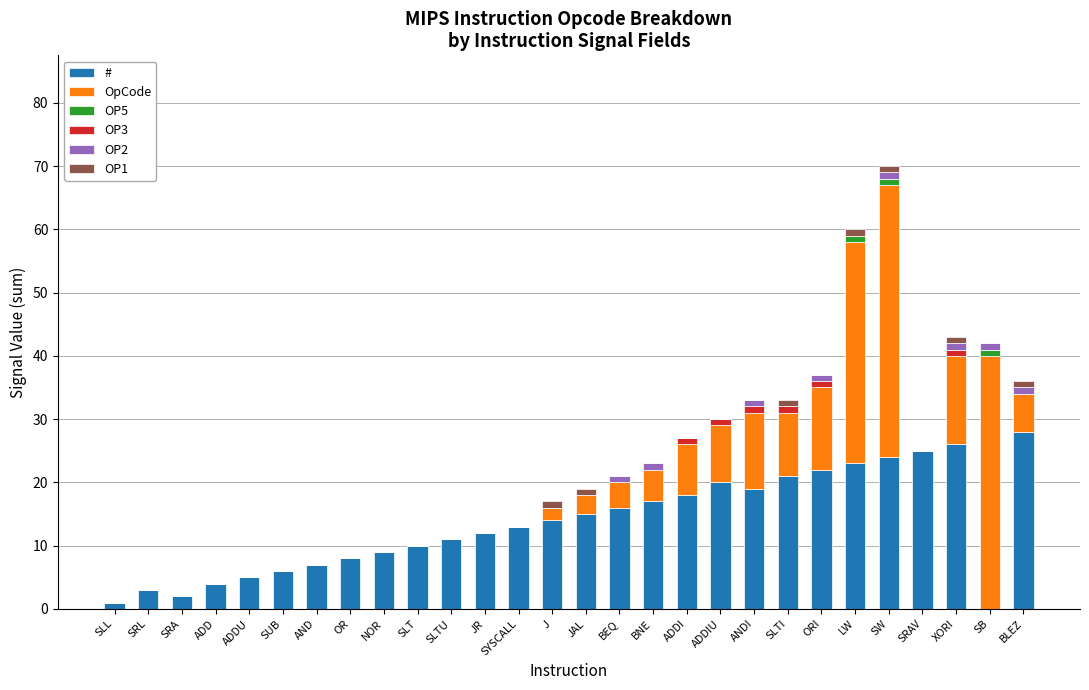

What are all the series names shown in the legend?

#, OpCode, OP5, OP3, OP2, OP1